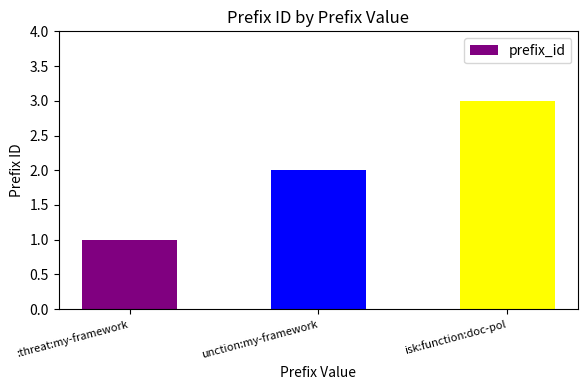

Count the number of data series in this chart.

1